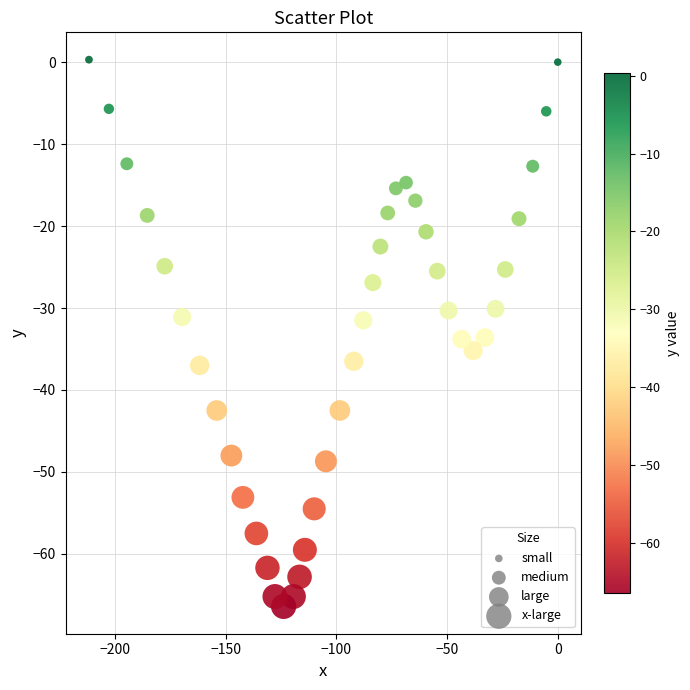

What is the range of X values (max minus min)?

211.7